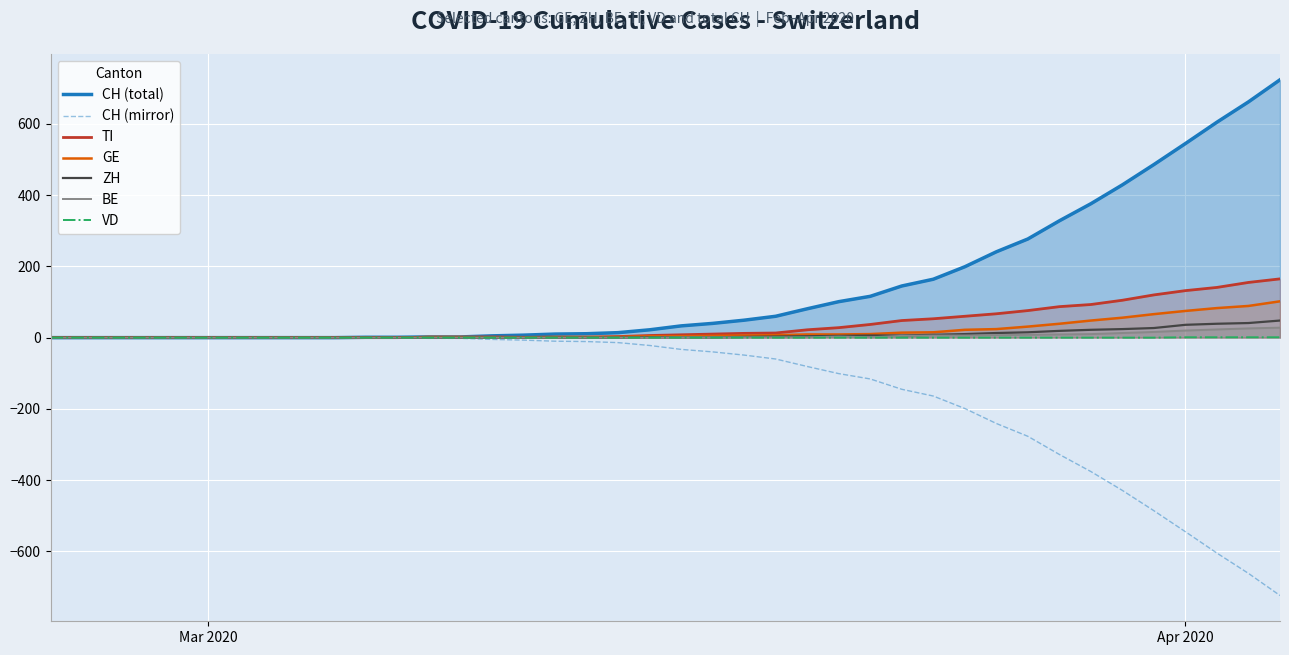

What is the maximum value shown in the chart?

724